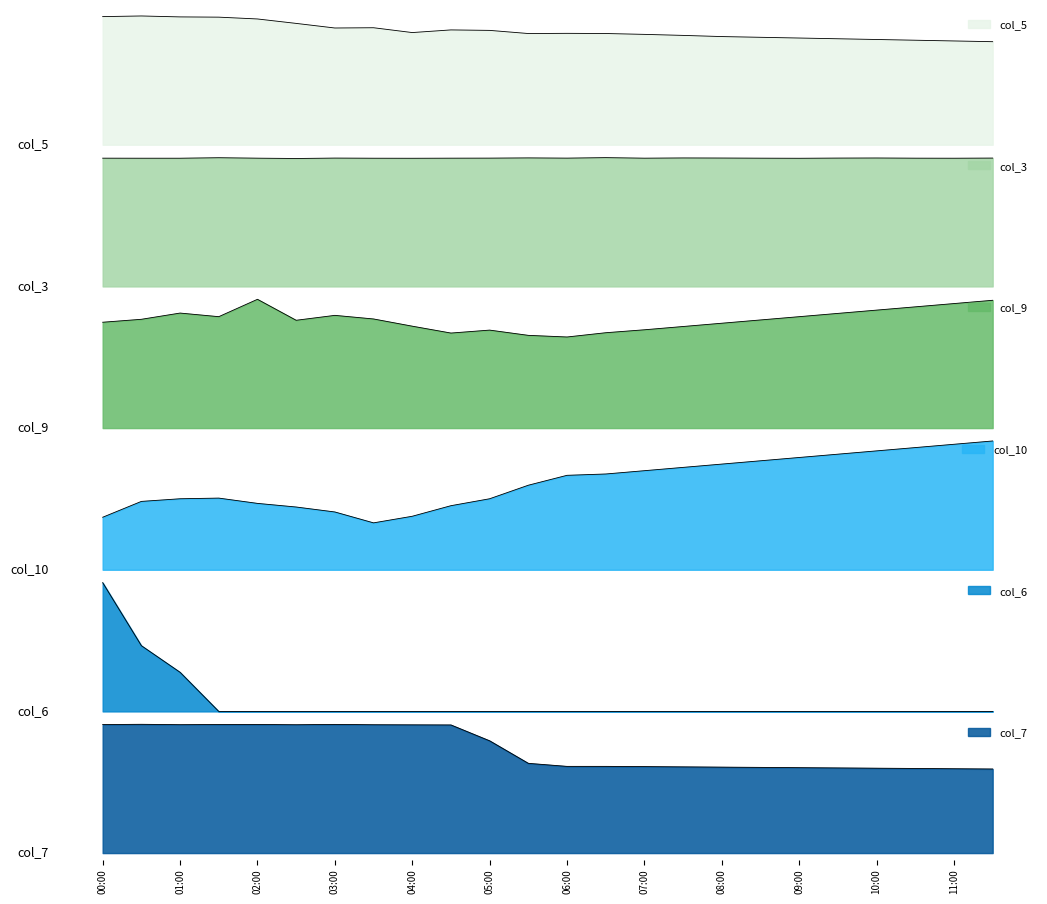

What are all the series names shown in the legend?

col_5, col_3, col_9, col_10, col_6, col_7